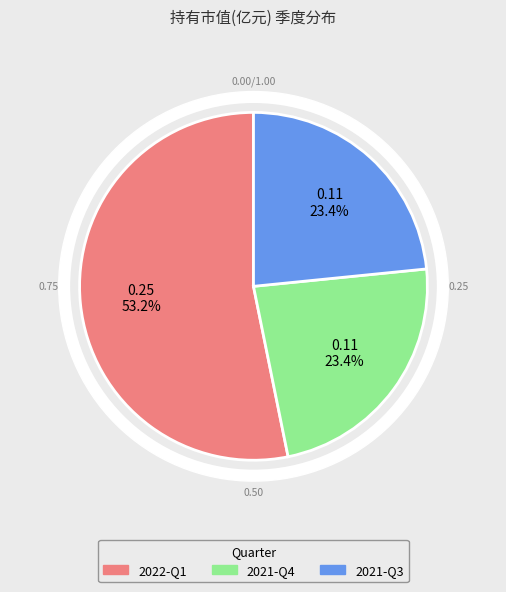

Which slice is the smallest?

2021-Q4